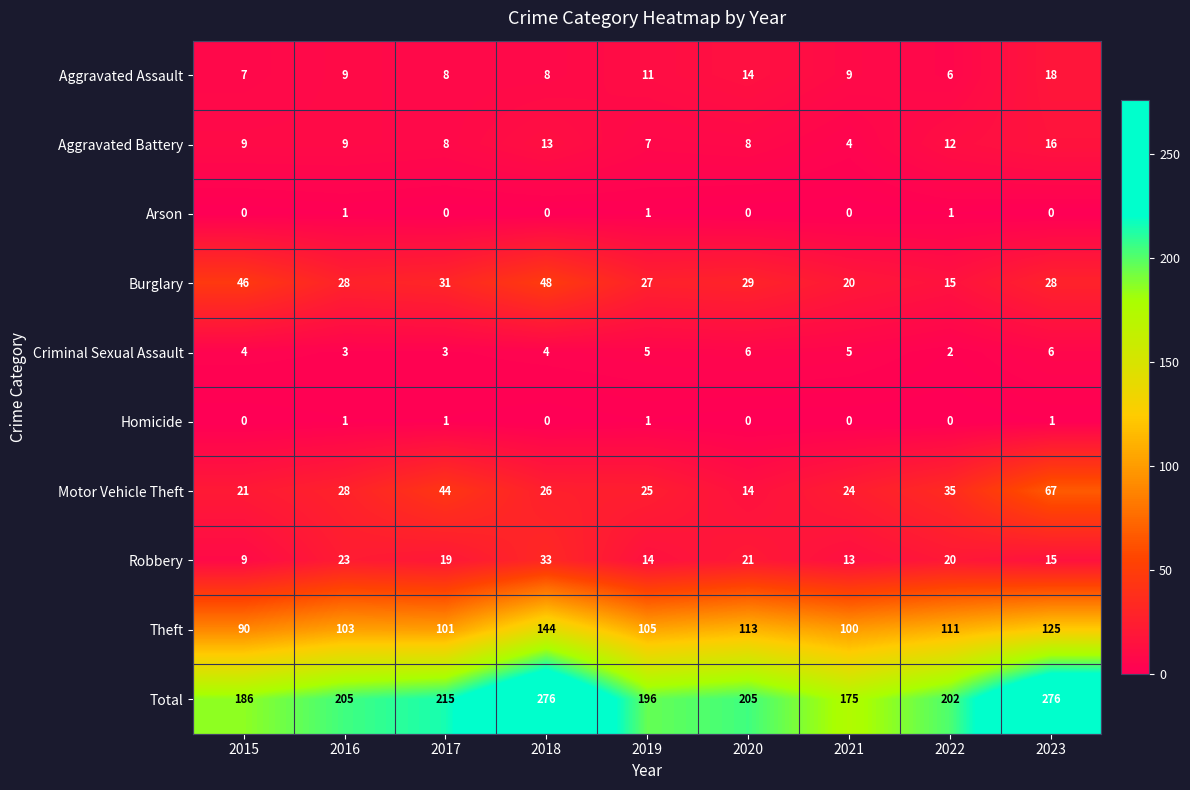

The Total series shows 63 at 2022. True or false?

False